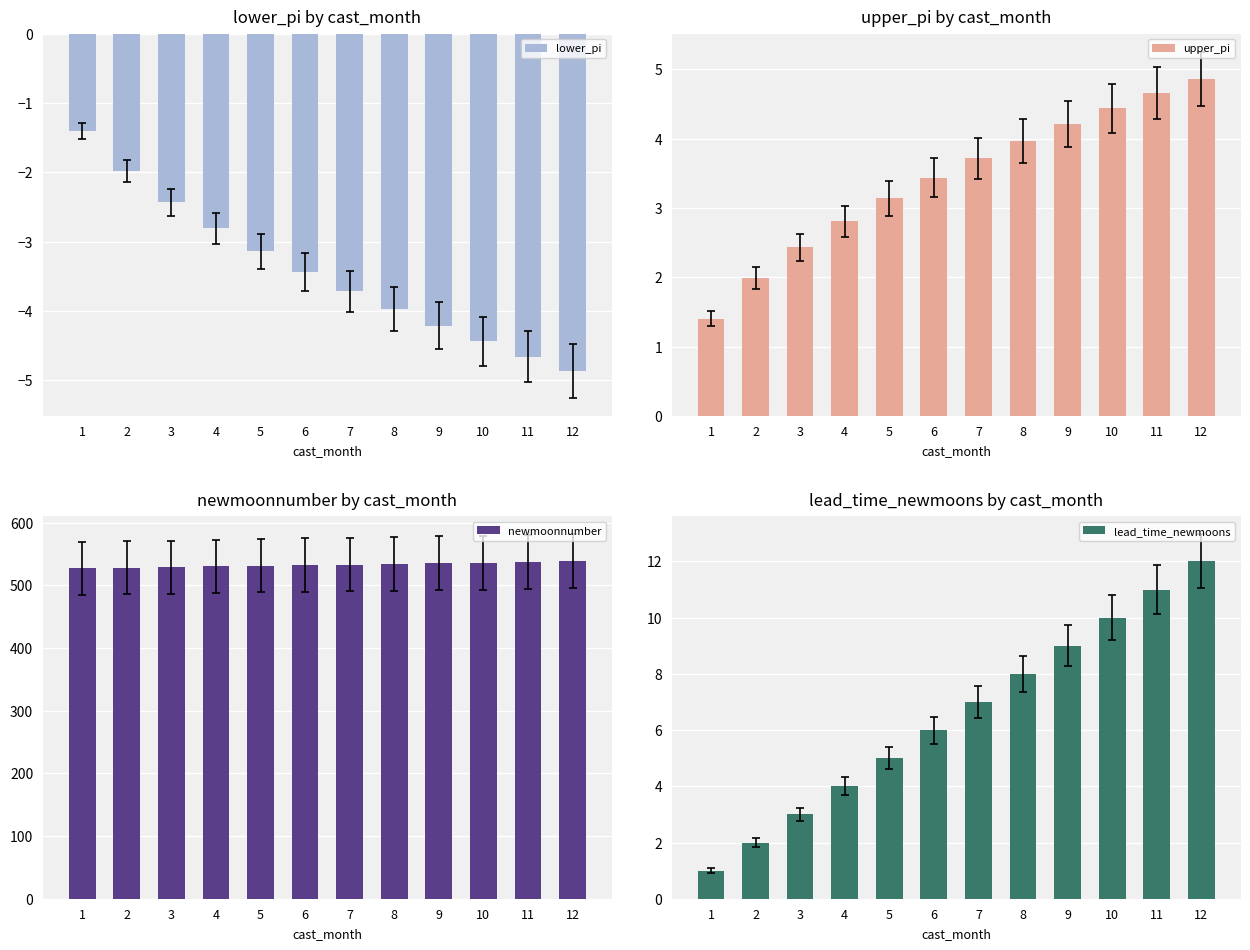

The value of lower_pi at 6 is -3.4. True or false?

True